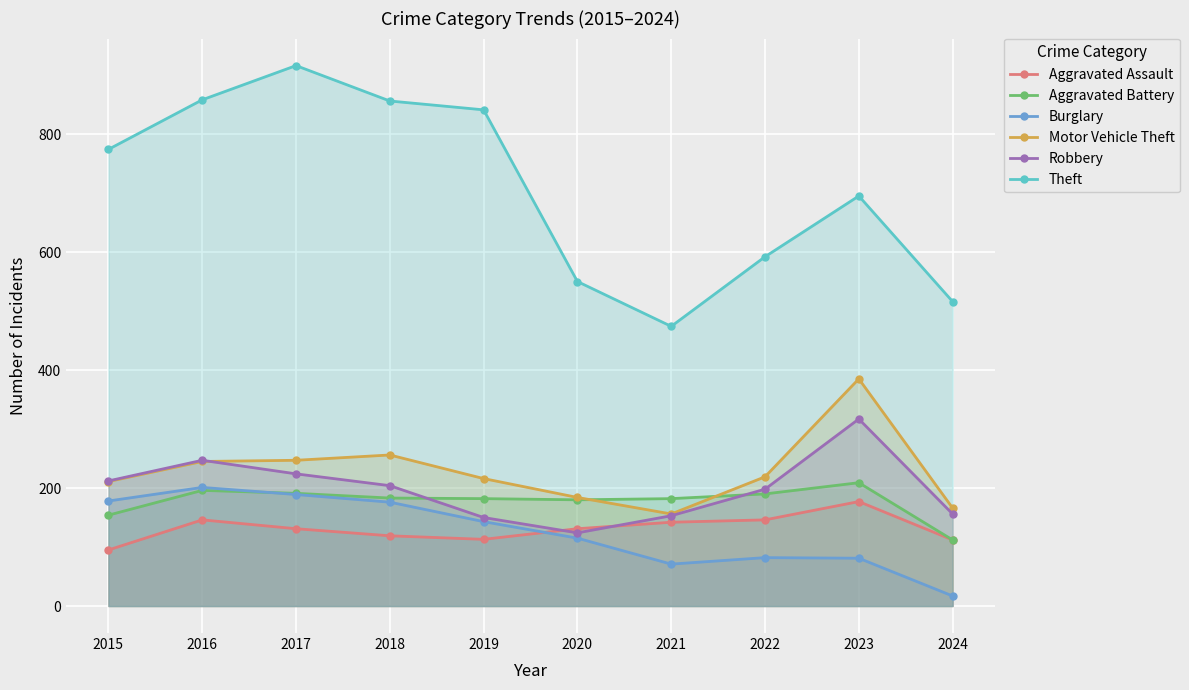

At which category does the chart reach its minimum across all series?

2024